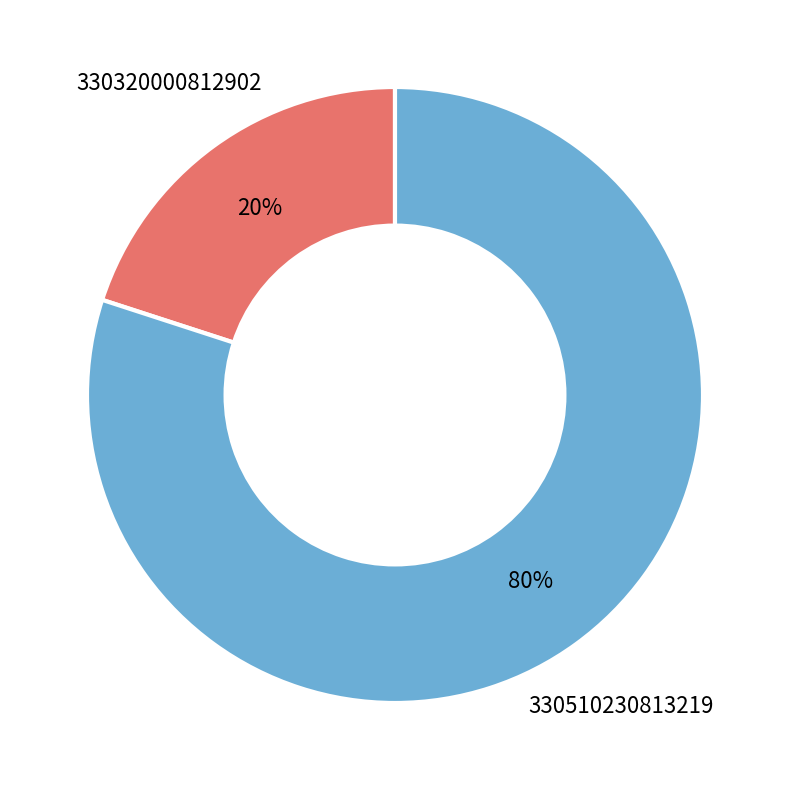

How many slices are in this pie chart?

2